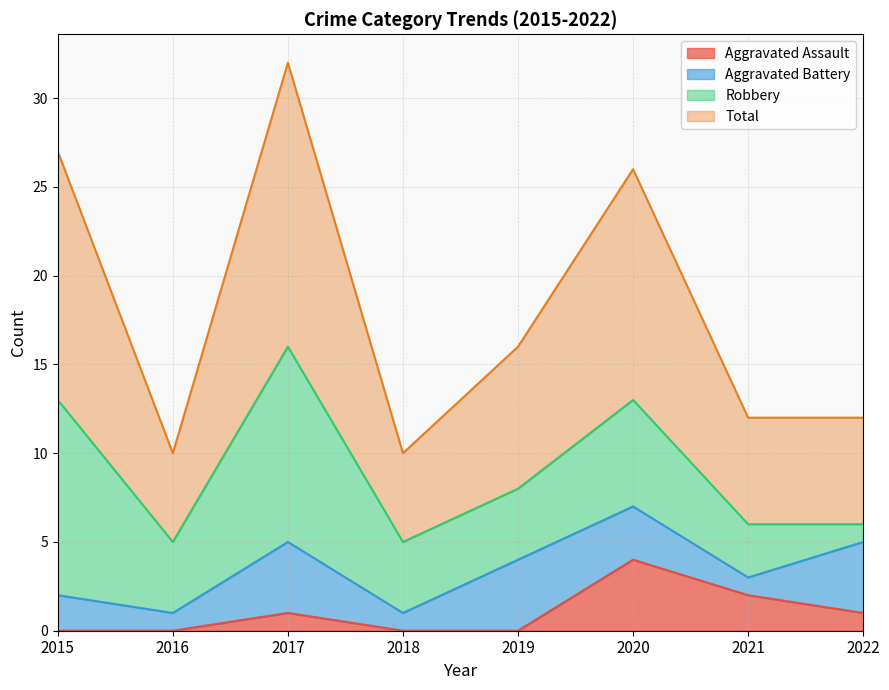

True or false: Total and Aggravated Assault intersect in this chart.

False